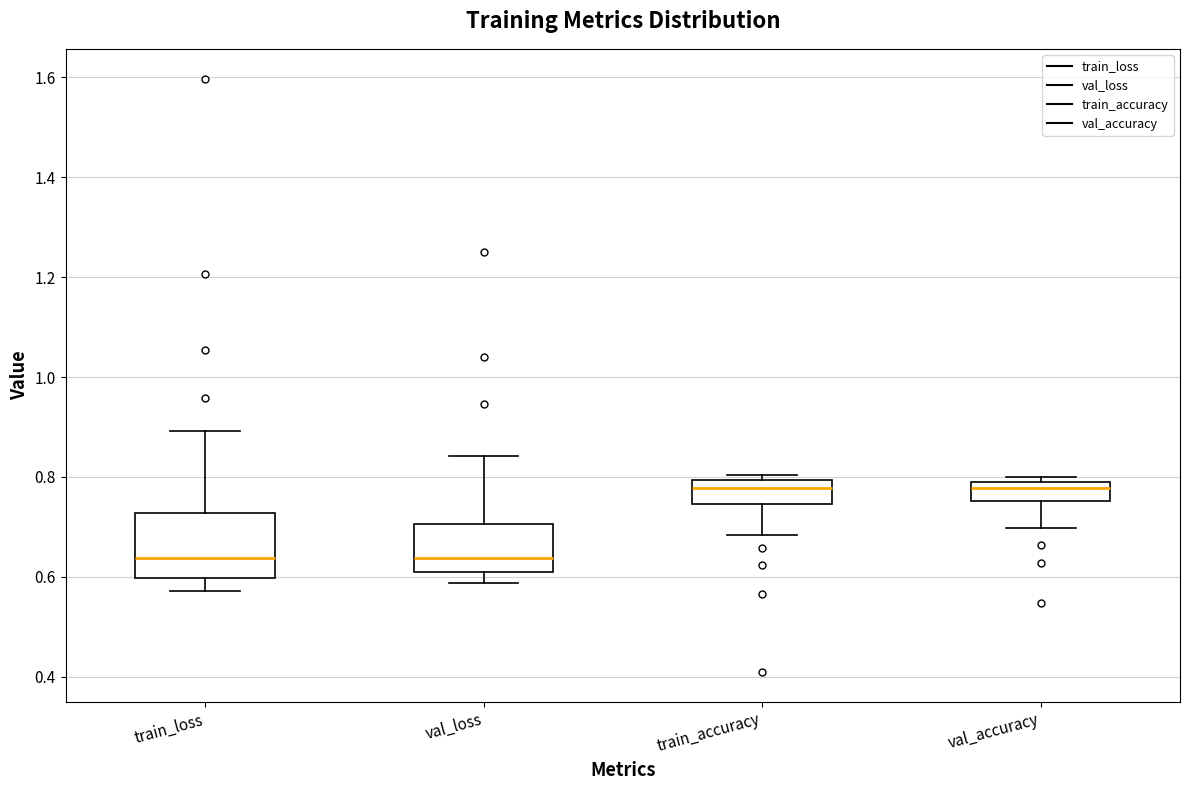

Reading left to right, transcribe this box plot: for each box, give where its median line is, the range the box spans, and where its two whiskers end, as read against the y-axis. The values are not printed on the chart, so give them approximately, as read against the axis.

train_loss: median 0.64, box 0.60 to 0.72, whiskers 0.58 to 0.90
val_loss: median 0.64, box 0.60 to 0.70, whiskers 0.58 to 0.84
train_accuracy: median 0.78, box 0.74 to 0.80, whiskers 0.68 to 0.80 (just above the box's upper edge)
val_accuracy: median 0.78 (just below the box's upper edge), box 0.76 to 0.78, whiskers 0.70 to 0.80